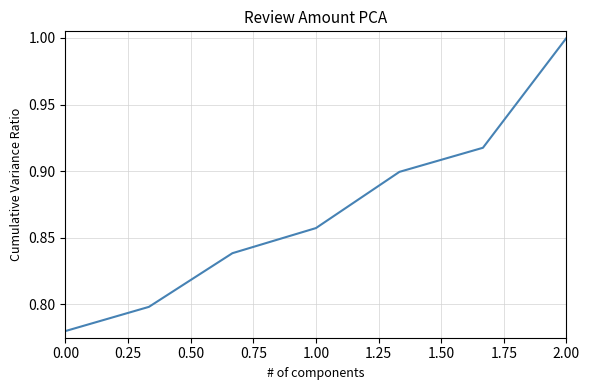

What is the sum of all values?

6.1